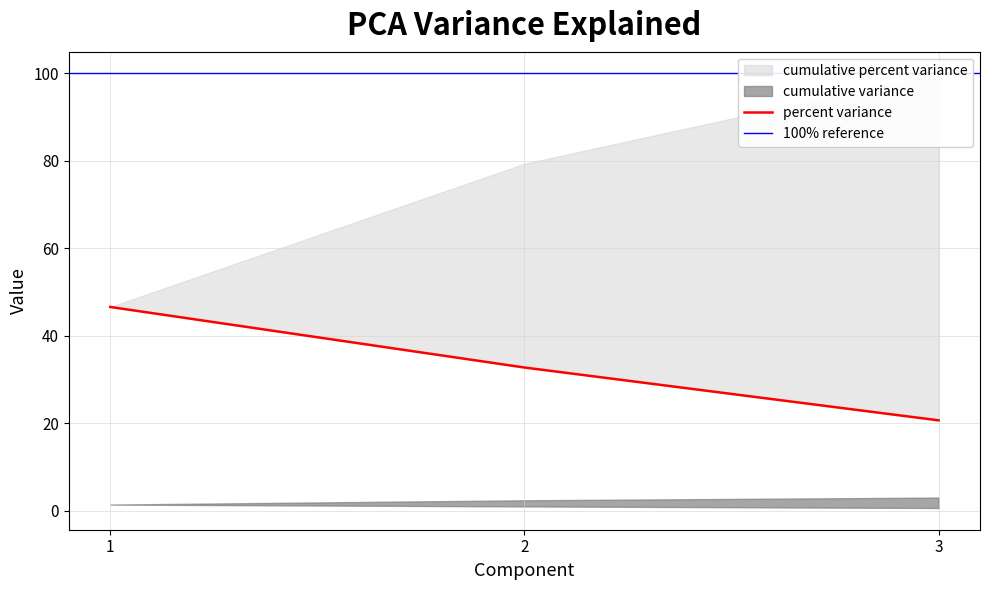

Which series has the largest total across all categories?

cumulative percent variance